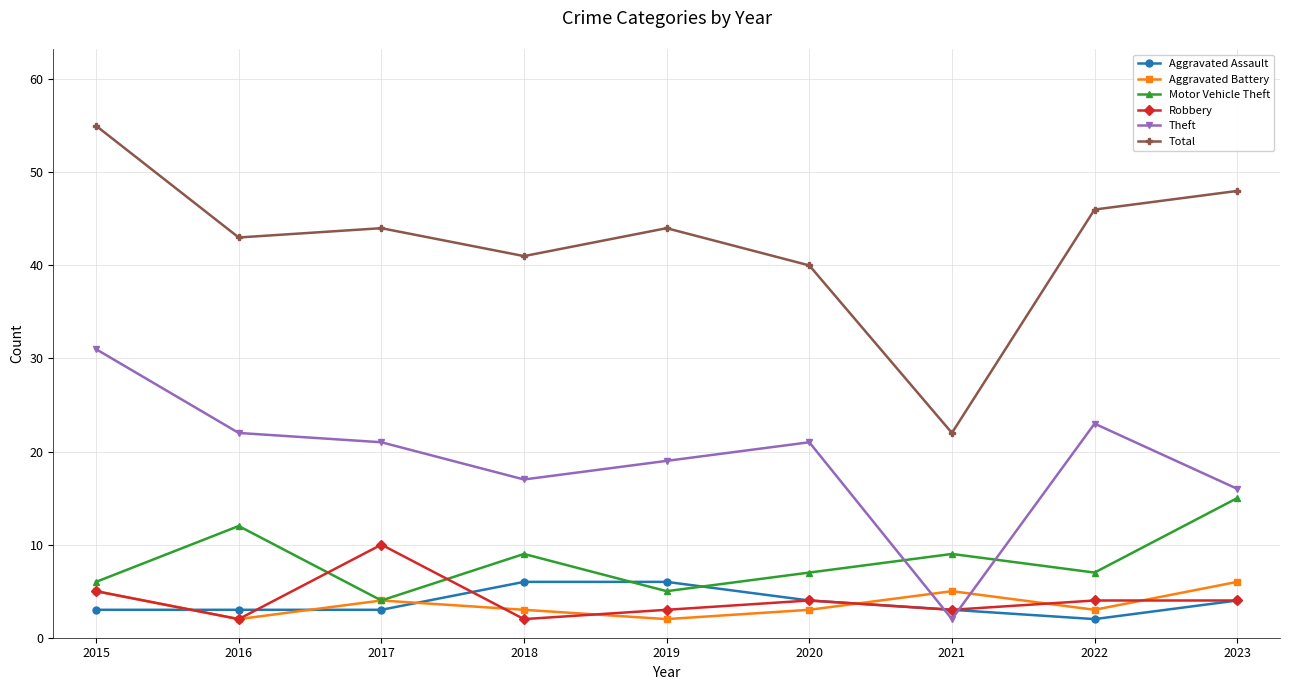

What is the total value across all series at 2020?

79